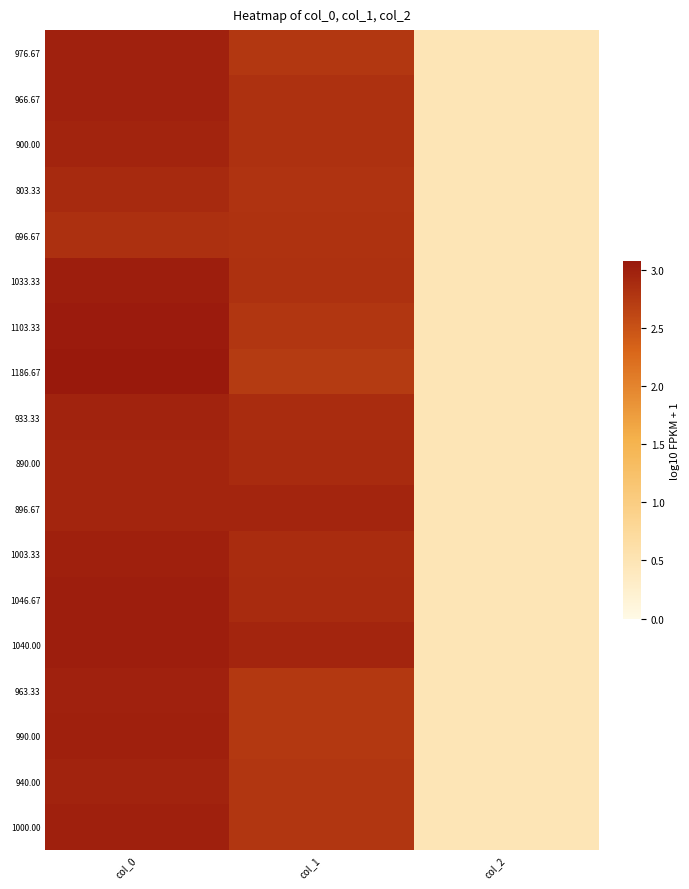

List the series in order of their peak value, lowest first.

696.67, 803.33, 890.00, 896.67, 900.00, 933.33, 940.00, 963.33, 966.67, 976.67, 990.00, 1000.00, 1003.33, 1033.33, 1040.00, 1046.67, 1103.33, 1186.67